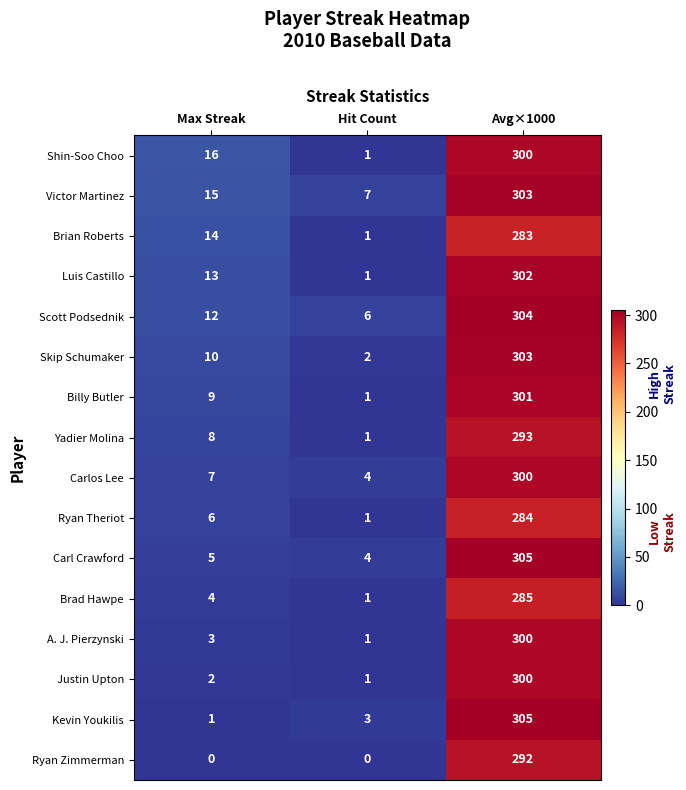

What is the greatest value displayed?

305